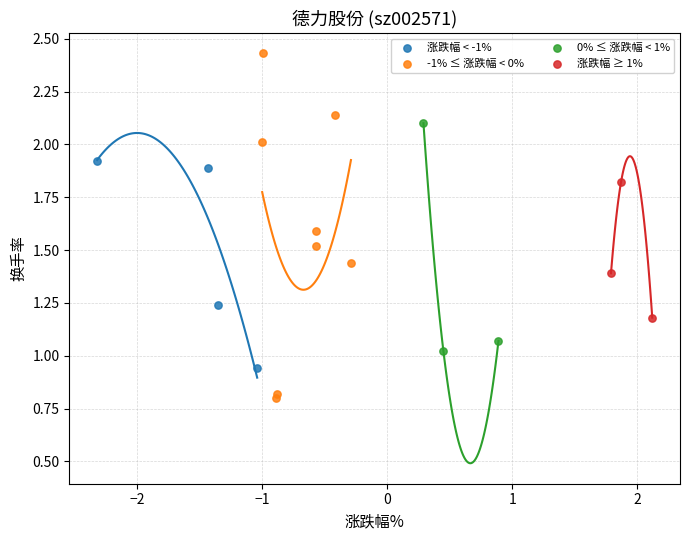

Which series contains the highest Y value?

-1% ≤ 涨跌幅 < 0%